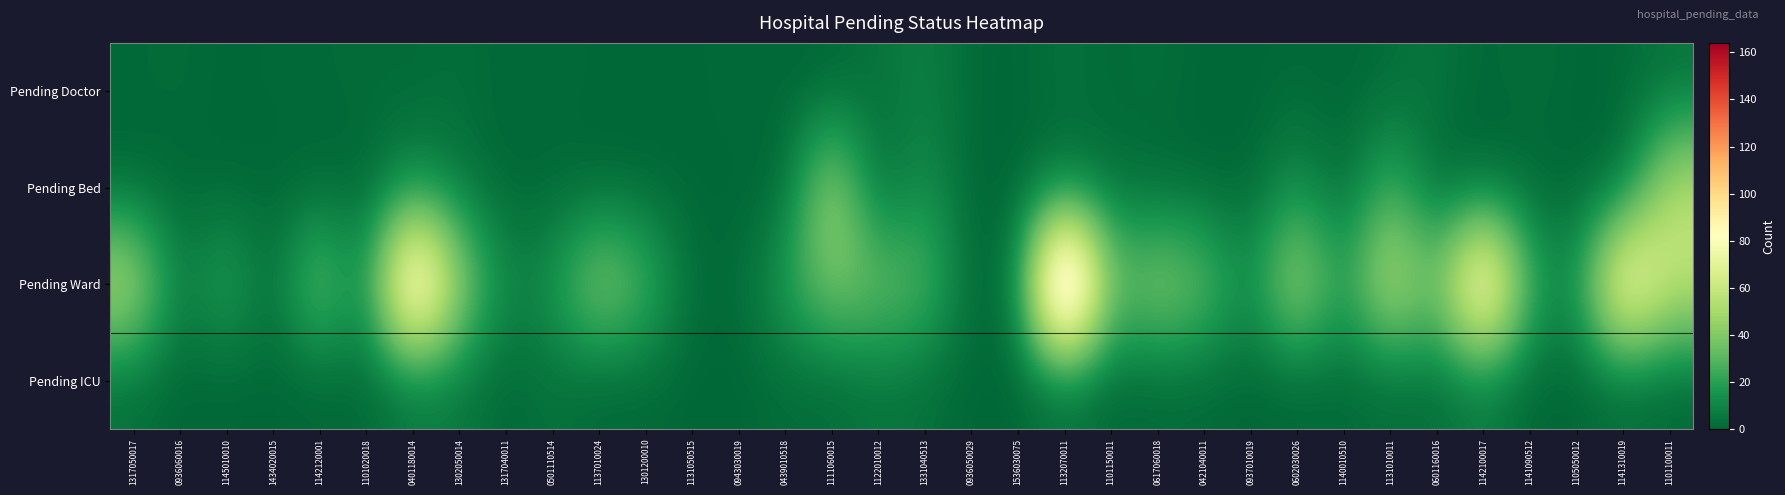

At which category is the sum across all series the highest?

1132070011